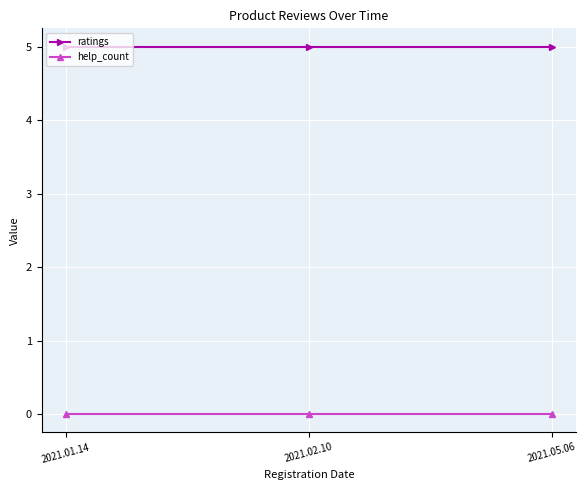

Reading right to left, what are all the values shown in this chart?

ratings: 5	5	5
help_count: 0	0	0